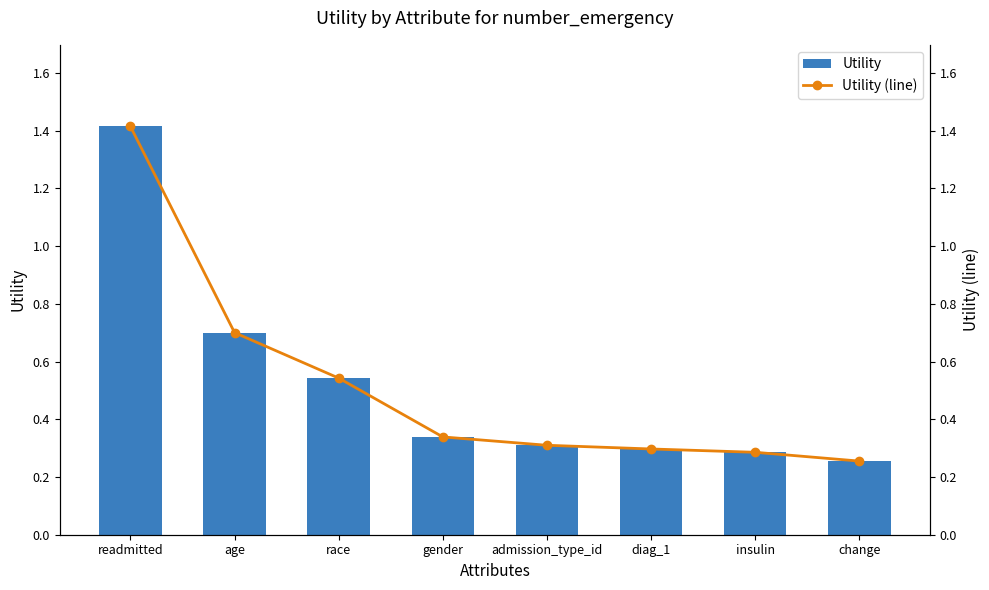

Which category has the highest value in the Utility series?

readmitted